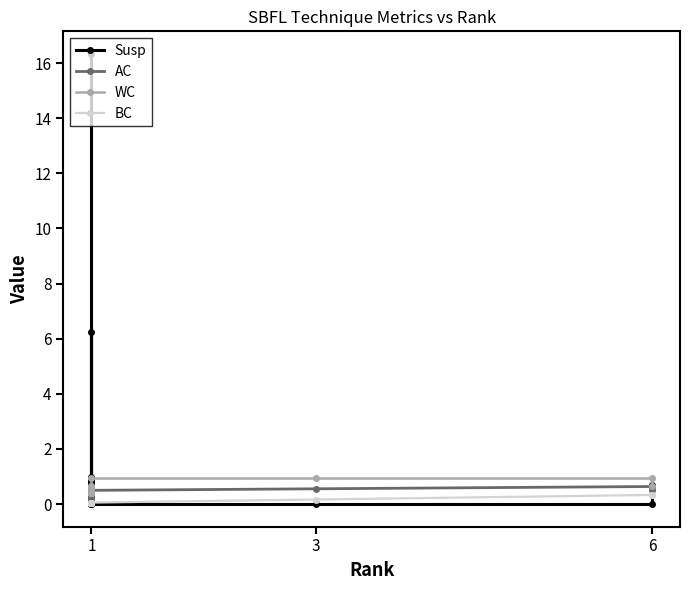

Which series has the widest spread of values?

Susp